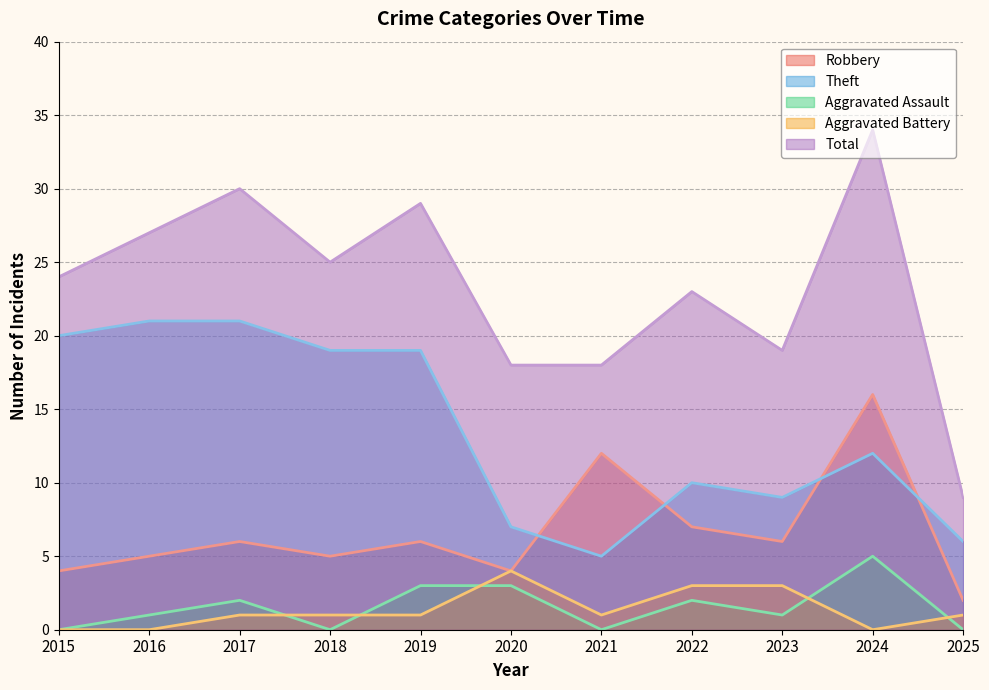

Reading left to right, transcribe all the data shown in this chart.

Robbery: 4	5	6	5	6	4	12	7	6	16	2
Theft: 20	21	21	19	19	7	5	10	9	12	6
Aggravated Assault: 0	1	2	0	3	3	0	2	1	5	0
Aggravated Battery: 0	0	1	1	1	4	1	3	3	0	1
Total: 24	27	30	25	29	18	18	23	19	34	9